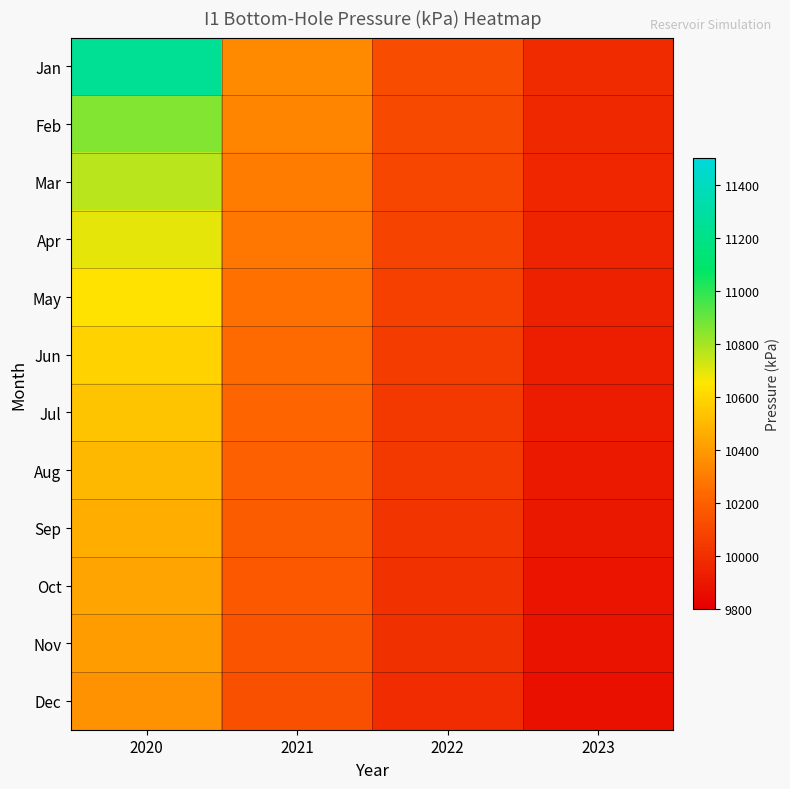

Reading right to left, list all the values displayed in this chart.

Jan: 2023=9979.8	2022=10122.8	2021=10350.4	2020=11245.0
Feb: 2023=9970.0	2022=10108.3	2021=10325.4	2020=10857.5
Mar: 2023=9961.3	2022=10095.6	2021=10304.0	2020=10766.5
Apr: 2023=9952.0	2022=10082.1	2021=10281.5	2020=10694.6
May: 2023=9942.0	2022=10069.4	2021=10260.9	2020=10637.7
Jun: 2023=9932.0	2022=10056.8	2021=10240.6	2020=10586.4
Jul: 2023=9922.0	2022=10044.9	2021=10221.9	2020=10543.0
Aug: 2023=9912.0	2022=10033.1	2021=10203.4	2020=10503.1
Sep: 2023=9902.0	2022=10021.6	2021=10185.7	2020=10467.0
Oct: 2023=9892.0	2022=10010.9	2021=10169.3	2020=10435.0
Nov: 2023=9882.0	2022=10000.1	2021=10153.0	2020=10404.5
Dec: 2023=9872.0	2022=9990.0	2021=10137.9	2020=10377.0